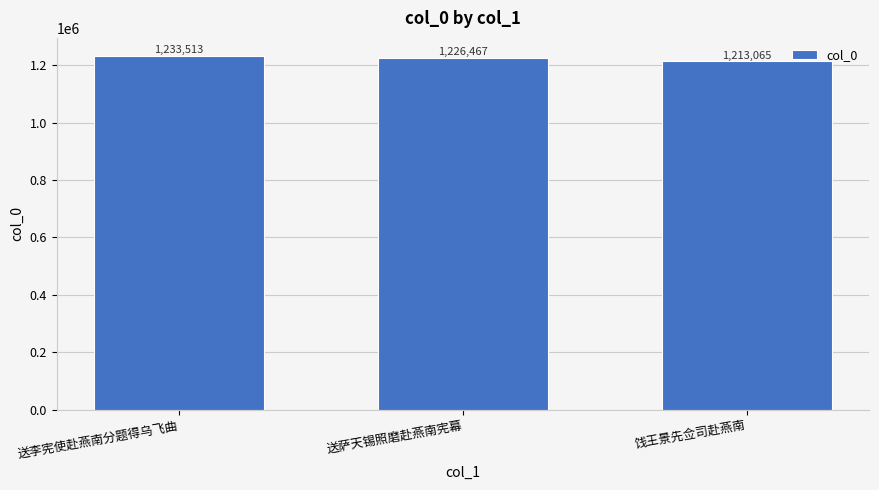

Which category has the highest value across all series?

送李宪使赴燕南分题得乌飞曲